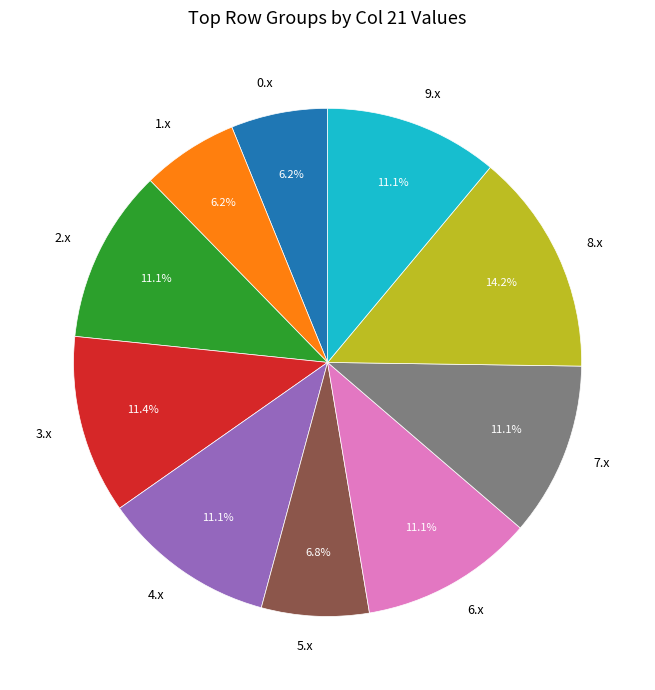

How many slices are in this pie chart?

10